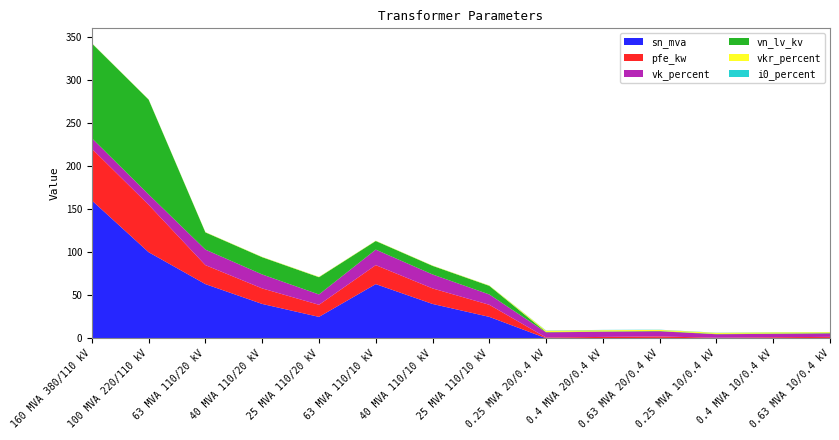

Reading left to right, extract all data points from this chart.

pfe_kw: 60.0	55.0	22.0	18.0	14.0	22.0	18.0	14.0	0.8	1.4	1.6	0.6	0.9	1.2
vkr_percent: 0.2	0.3	0.3	0.3	0.4	0.3	0.3	0.4	1.4	1.4	1.2	1.2	1.3	1.1
i0_percent: 0.1	0.1	0.0	0.1	0.1	0.0	0.1	0.1	0.3	0.3	0.3	0.2	0.2	0.2
sn_mva: 160.0	100.0	63.0	40.0	25.0	63.0	40.0	25.0	0.2	0.4	0.6	0.2	0.4	0.6
vk_percent: 12.2	12.0	18.0	16.2	12.0	18.0	16.2	12.0	6.0	6.0	6.0	4.0	4.0	4.0
vn_lv_kv: 110.0	110.0	20.0	20.0	20.0	10.0	10.0	10.0	0.4	0.4	0.4	0.4	0.4	0.4